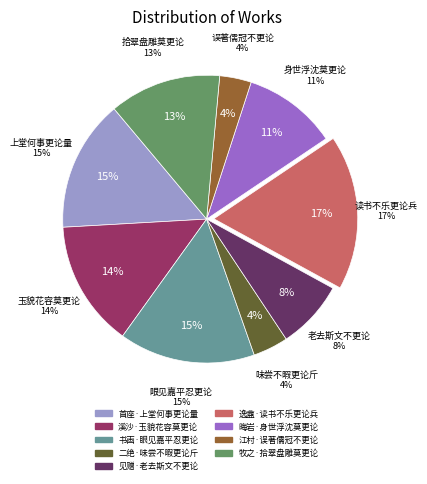

To the nearest percent, what percentage of the pie is 寄照晦岩·身世浮沈莫更论?

11%